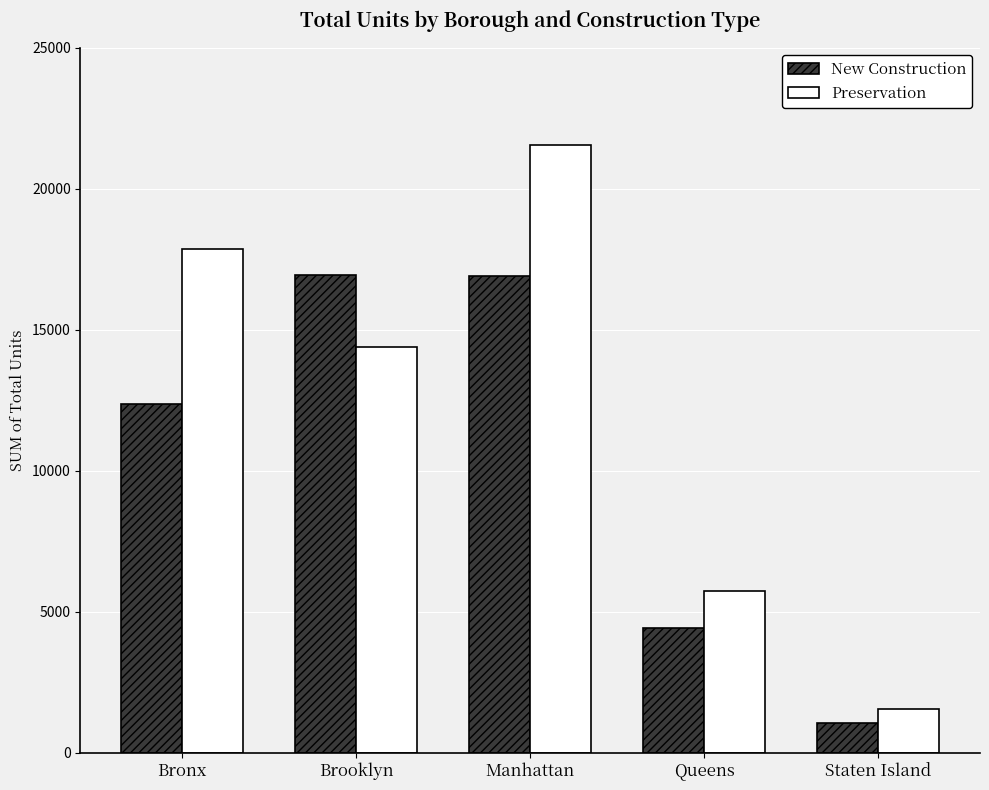

Is it true that Preservation equals 1564 at Staten Island?

True